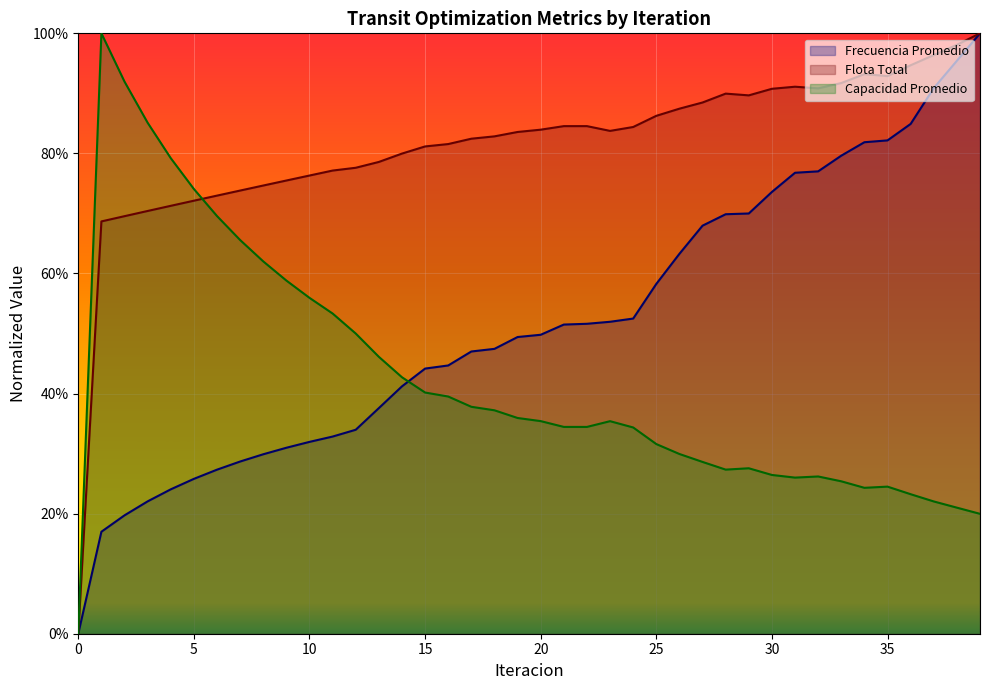

Which series changed the most between 20 and 32?

Frecuencia Promedio